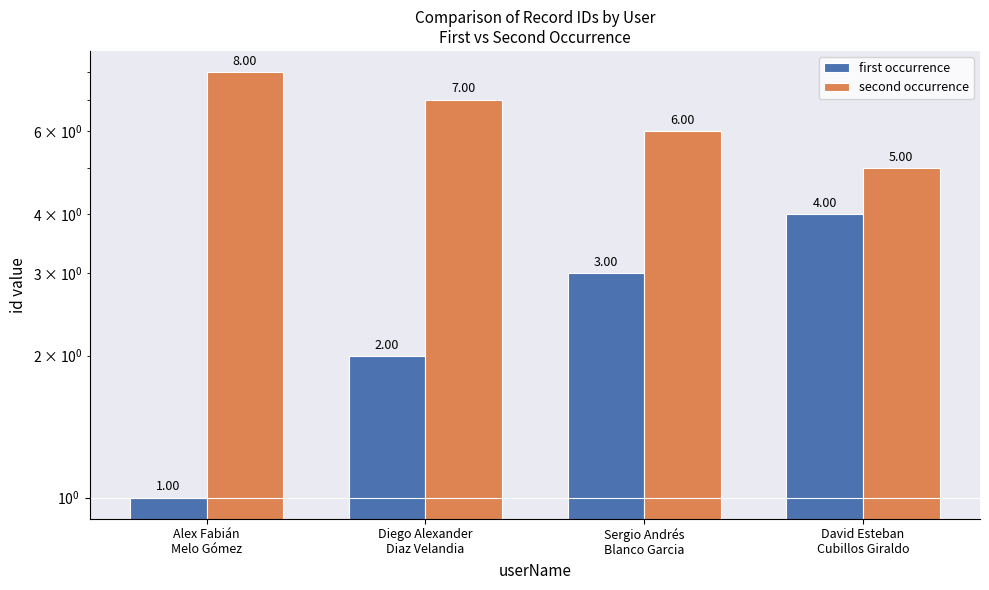

What are all the series names shown in the legend?

first occurrence, second occurrence